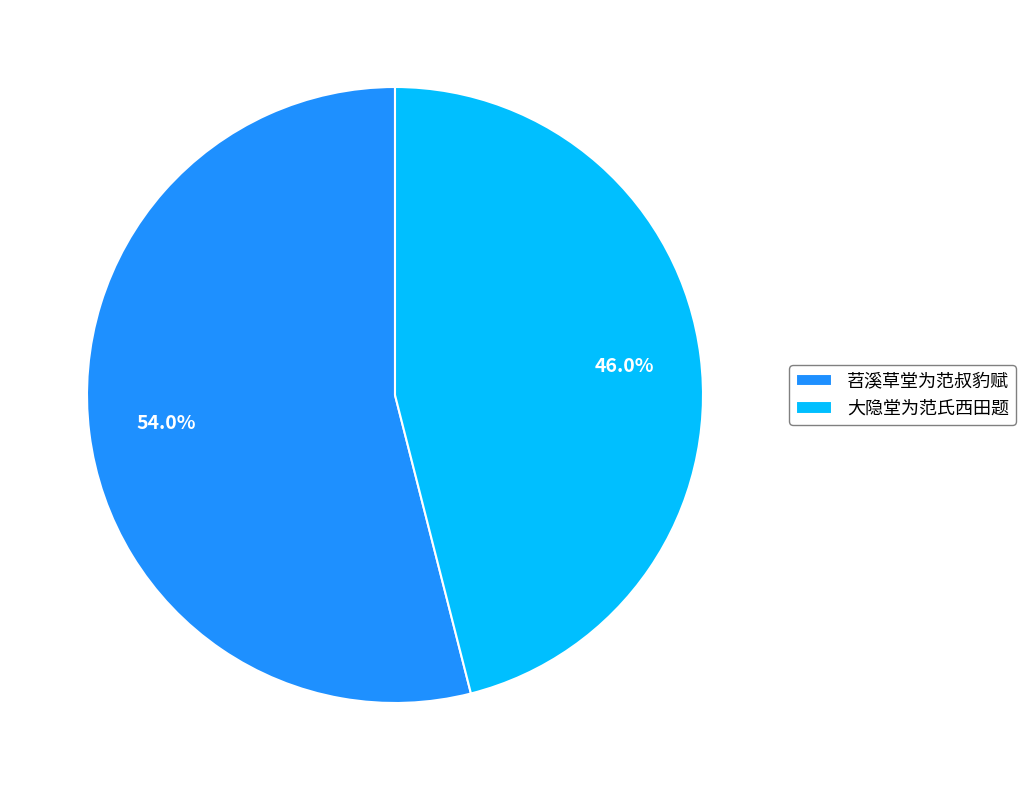

How much of the chart is everything except 大隐堂为范氏西田题?

54.0%